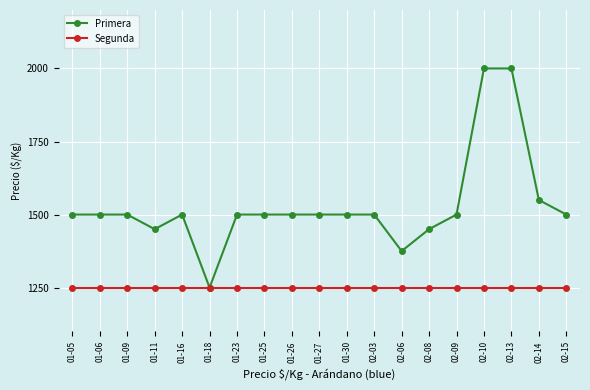

Is the value of Segunda at 01-25 greater than the value of Primera at 01-25?

No